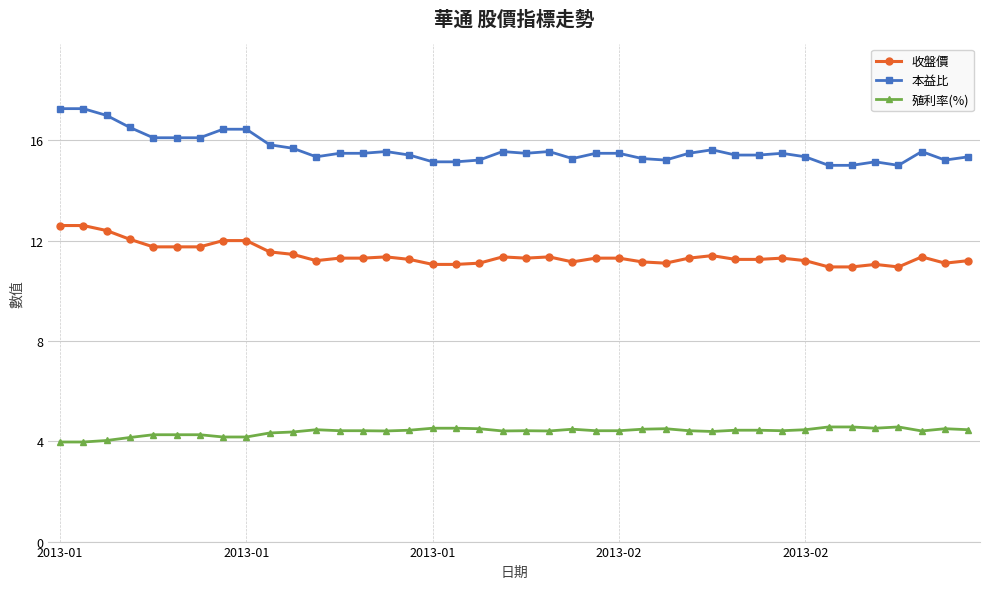

Which series has the largest range (max minus min)?

本益比